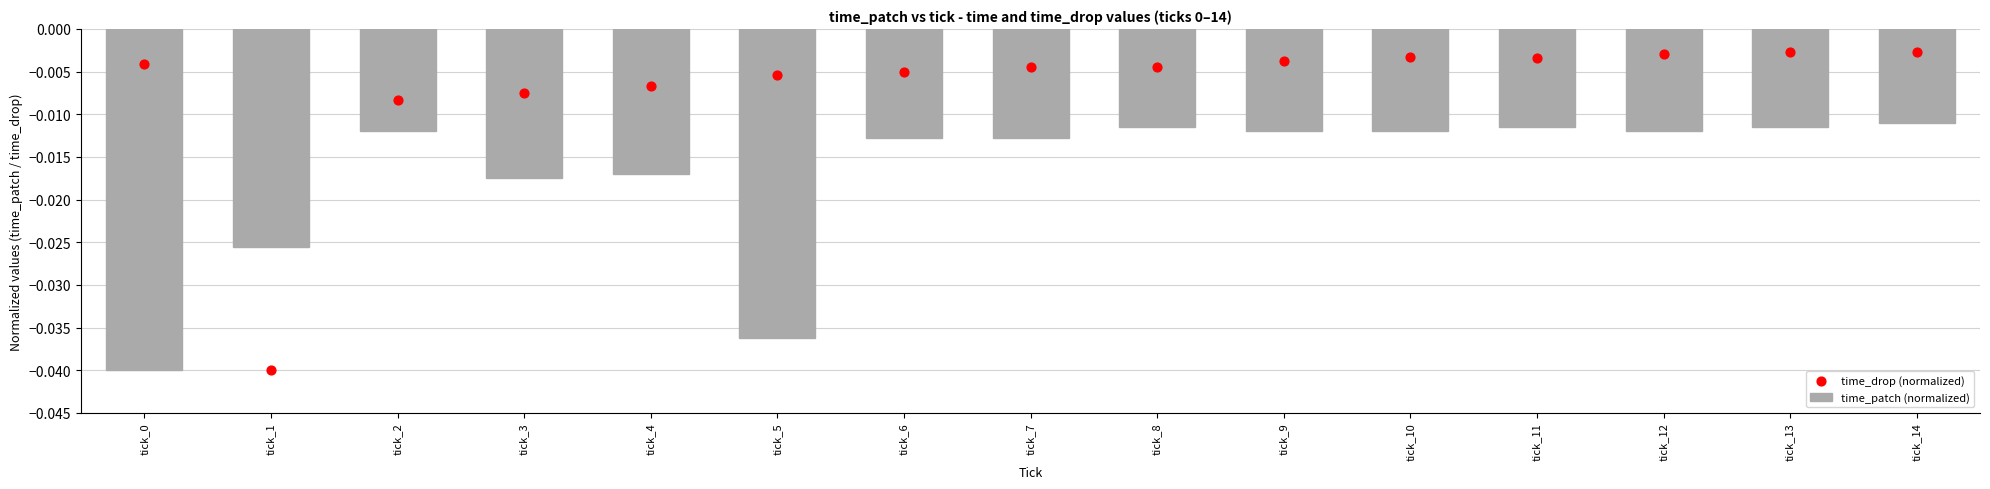

Is the value of time_patch (normalized) at tick_9 greater than the value of time_drop (normalized) at tick_14?

No